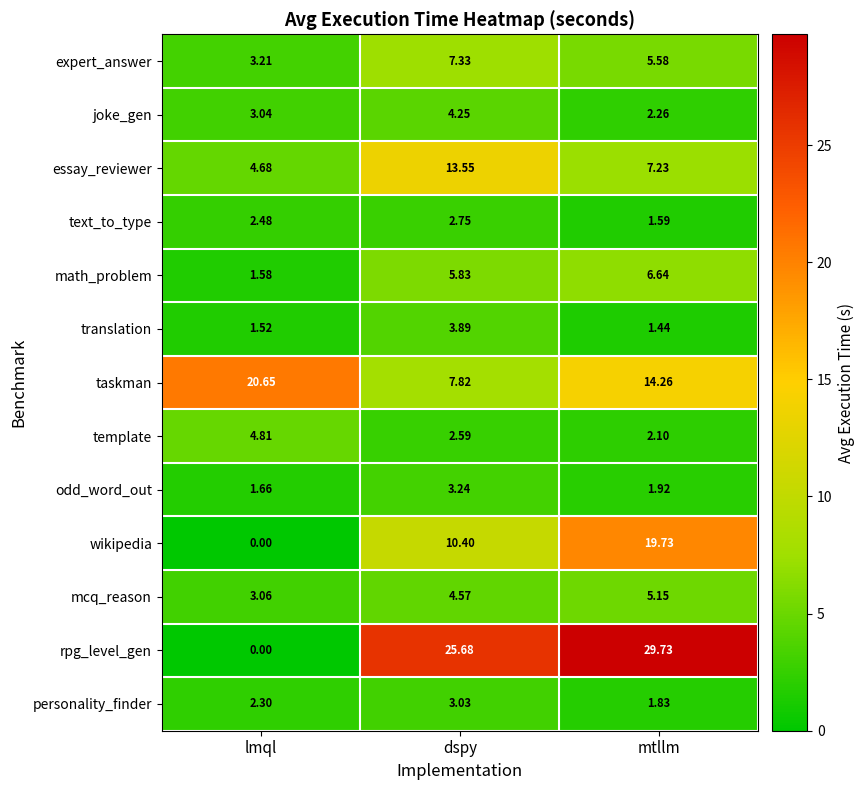

What is the total value across all series at mtllm?

99.5